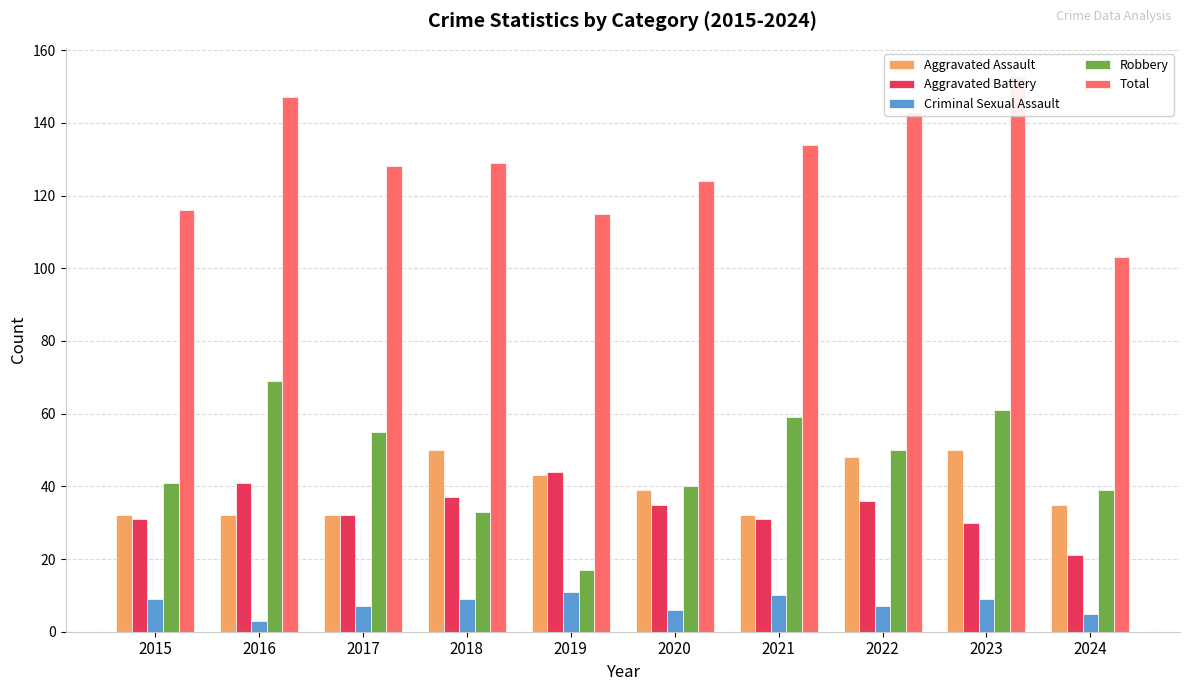

What is the difference between the Total values at 2022 and 2017?

15